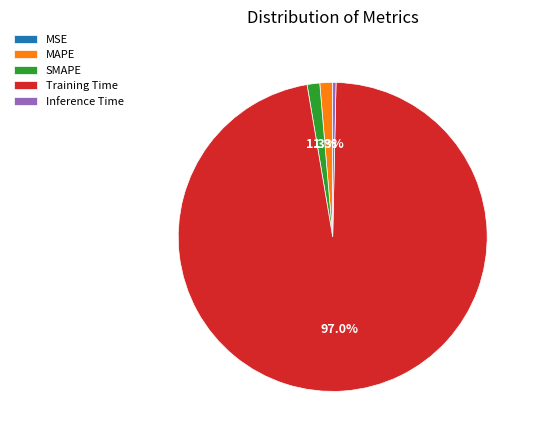

True or false: SMAPE accounts for 8% of the total.

False